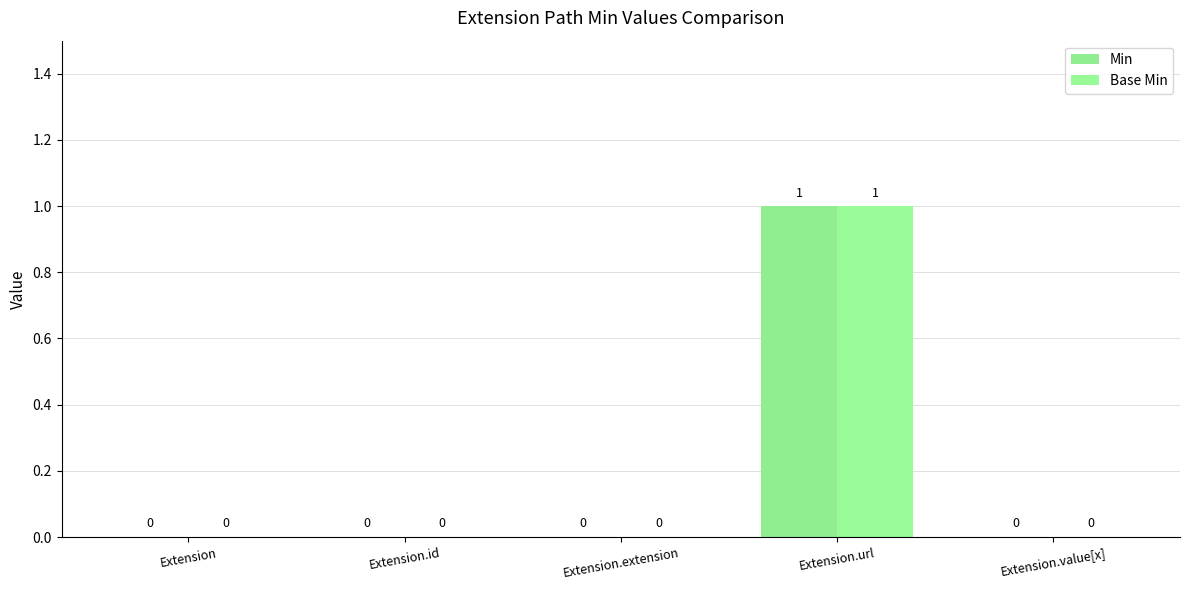

Rank the categories by Min value from highest to lowest.

Extension.url, Extension, Extension.id, Extension.extension, Extension.value[x]